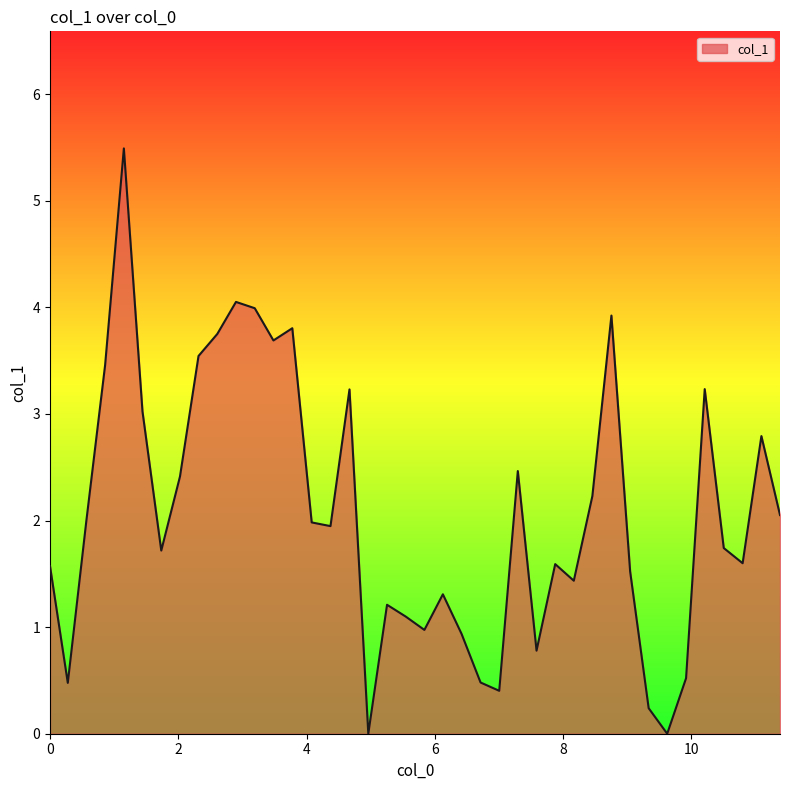

How many lines are shown in the chart?

1